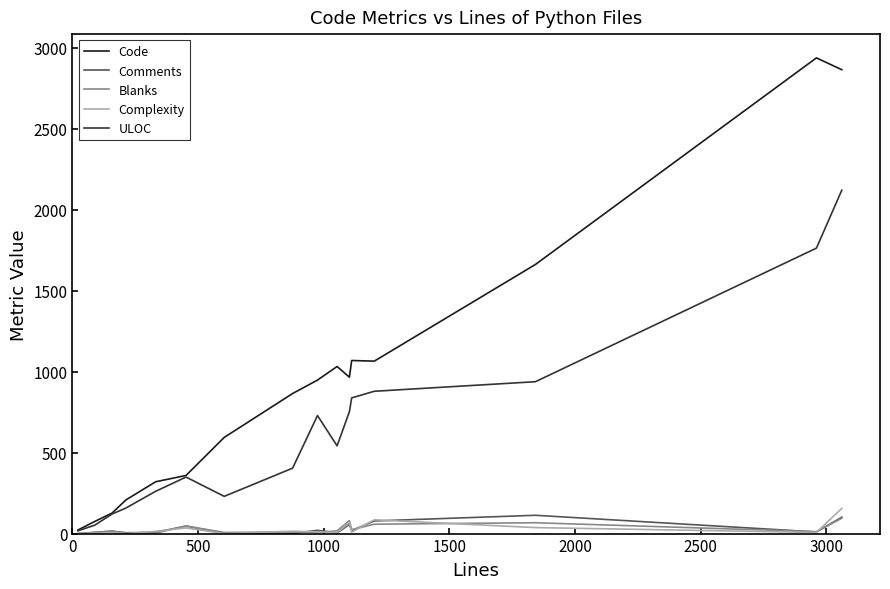

Which series has the largest total across all categories?

Code